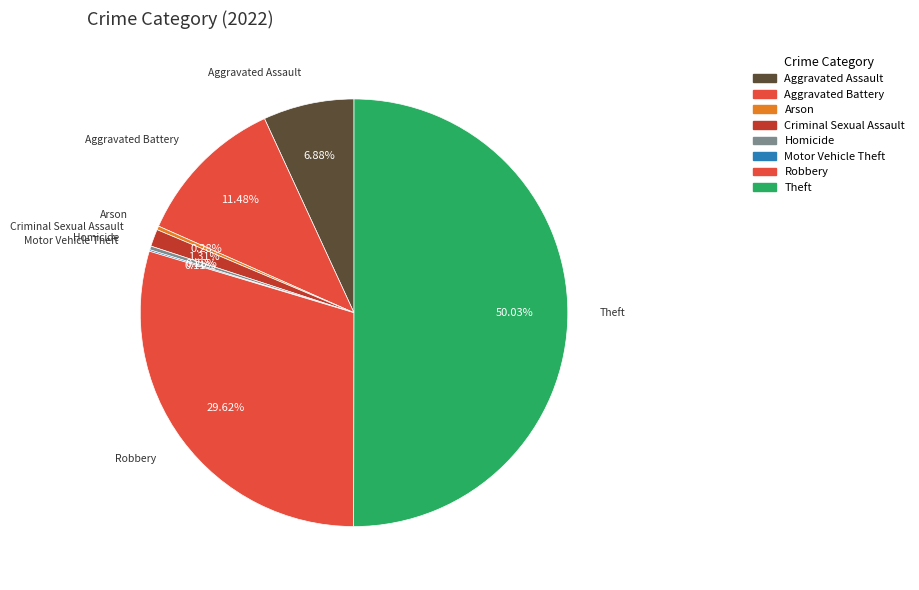

Which slice is the smallest?

Motor Vehicle Theft